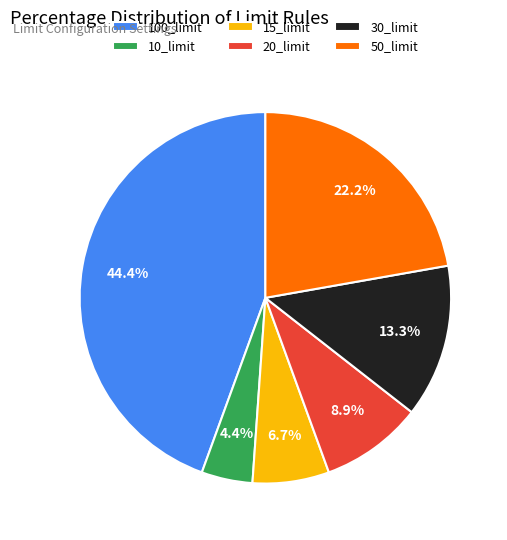

True or false: 15_limit accounts for 7% of the total.

True